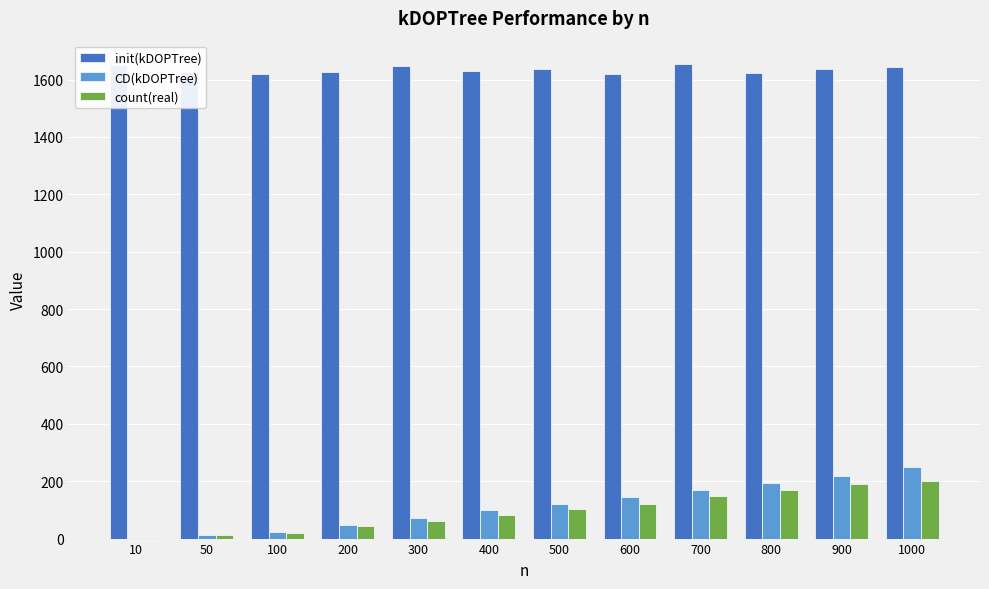

How many groups of bars are there?

12